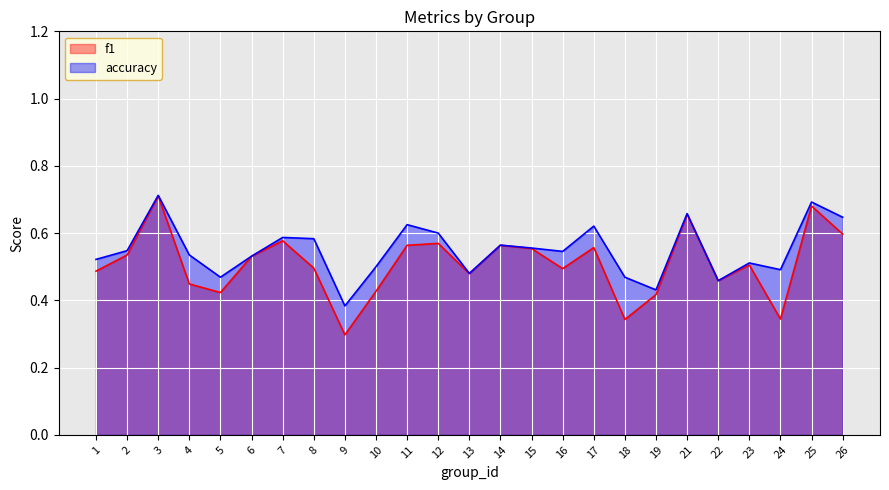

Does the chart display data point markers on the line(s)?

No